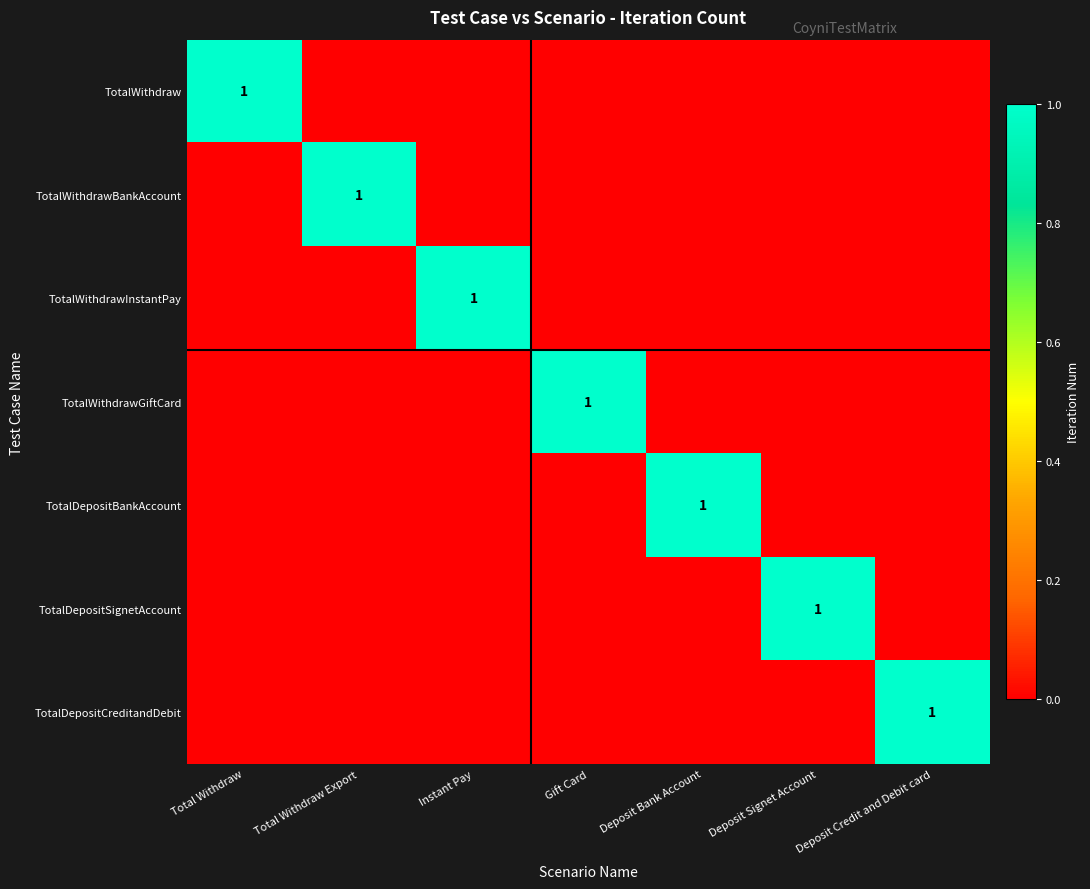

The TotalDepositSignetAccount series shows 1 at Deposit Signet Account. True or false?

True